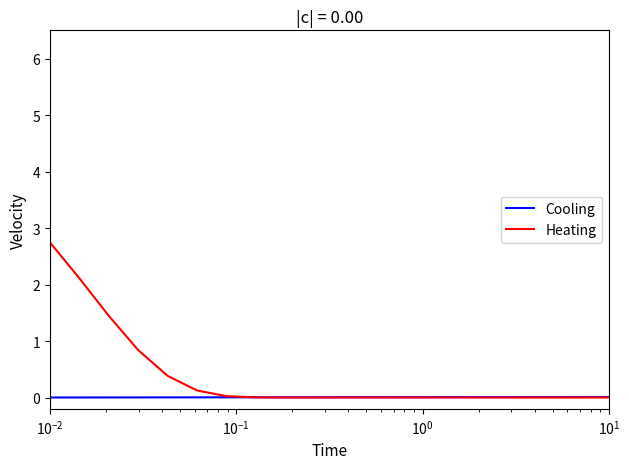

Which series ends up on top after the final intersection of Heating and Cooling?

Cooling